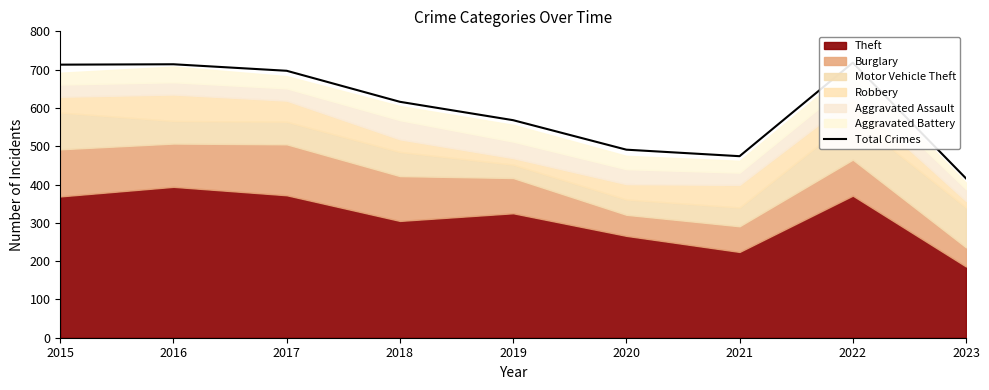

How many interior local valleys (lower than both neighbors) does the data have?

1